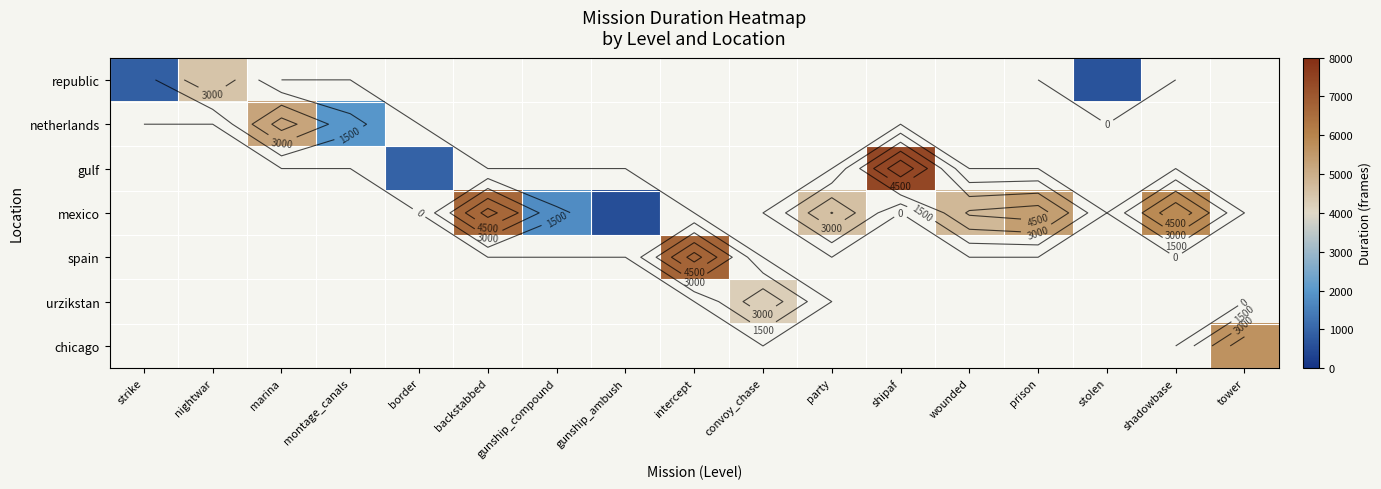

Which label corresponds to the largest value in the chart?

shipaf